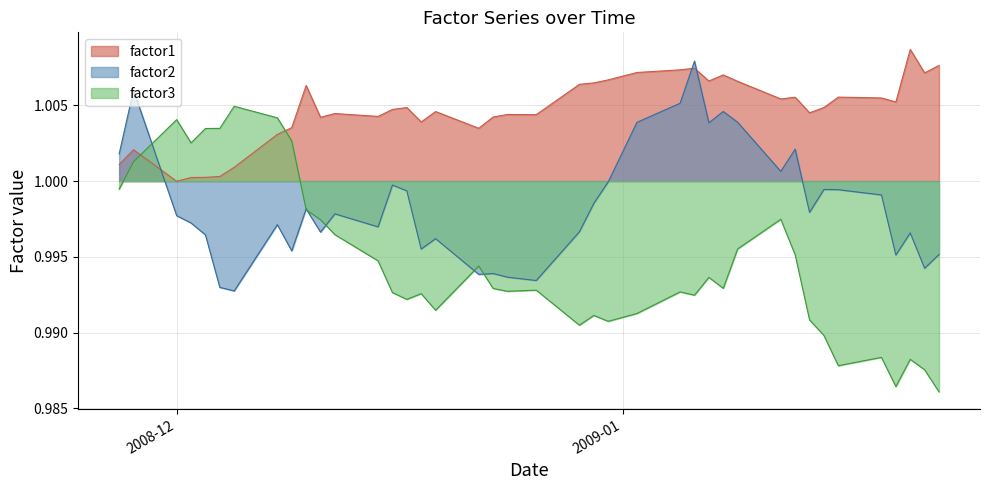

Which series has the widest spread of values?

factor3